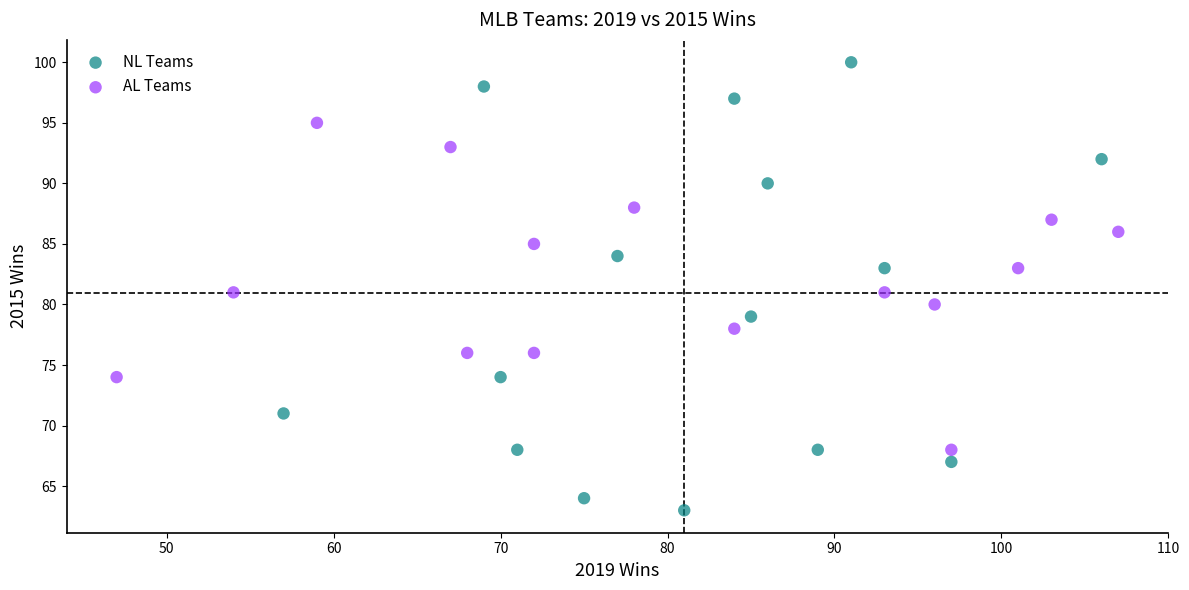

Which series reaches the minimum Y coordinate?

NL Teams